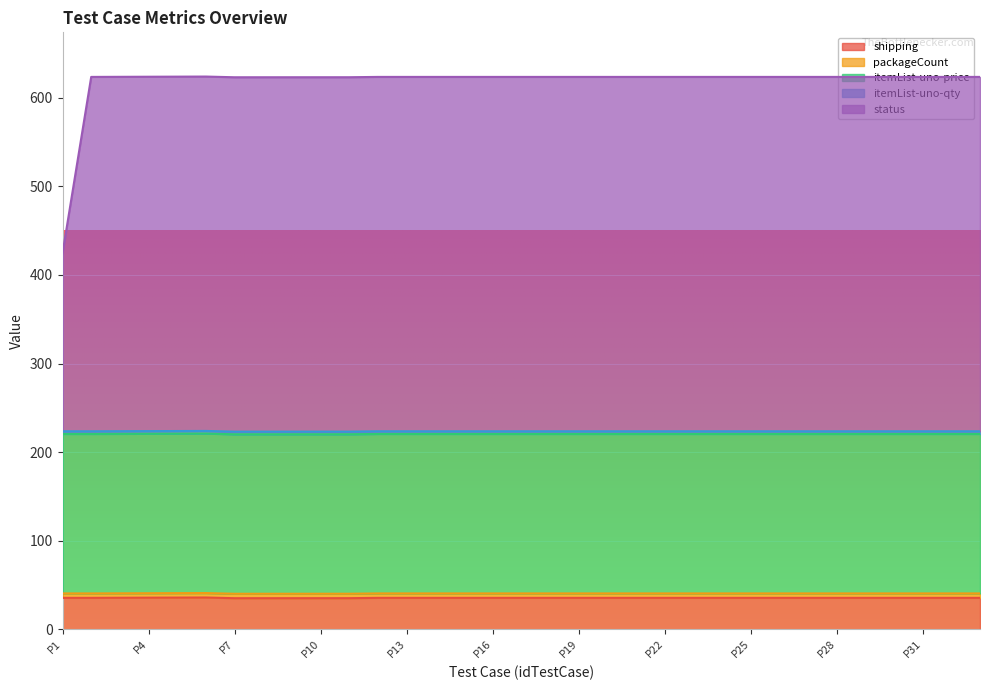

Is it true that itemList-uno-price equals 180.0 at P10?

True